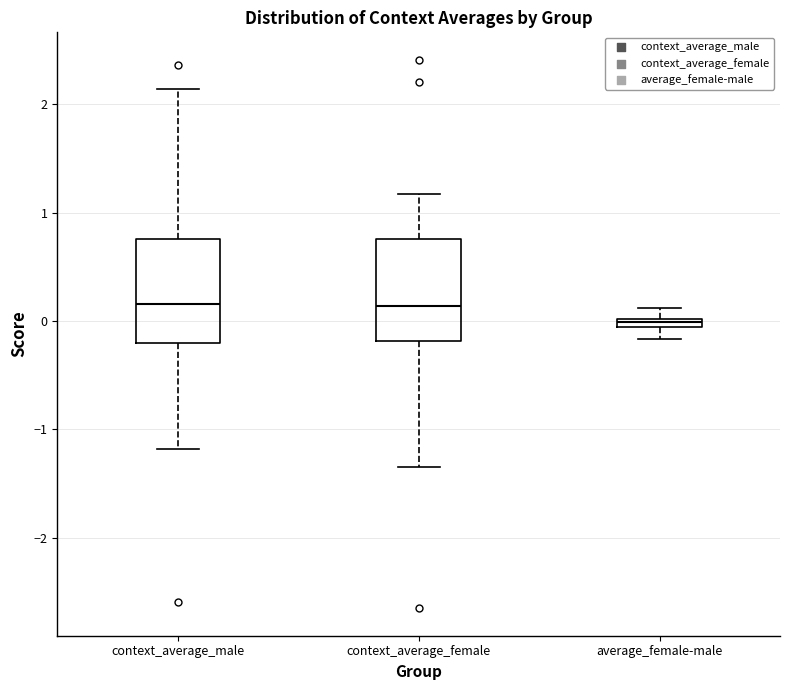

Where is the upper edge of the box for context_average_male on the y-axis? The values are not printed on the chart, so give them approximately, as read against the axis.

0.8